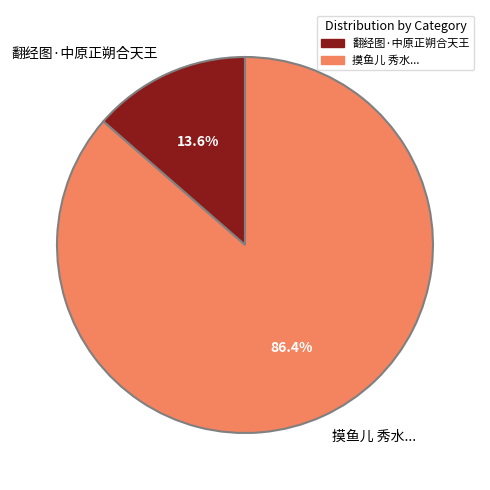

What percentage is the 翻经图·中原正朔合天王 slice, to the nearest percent?

14%